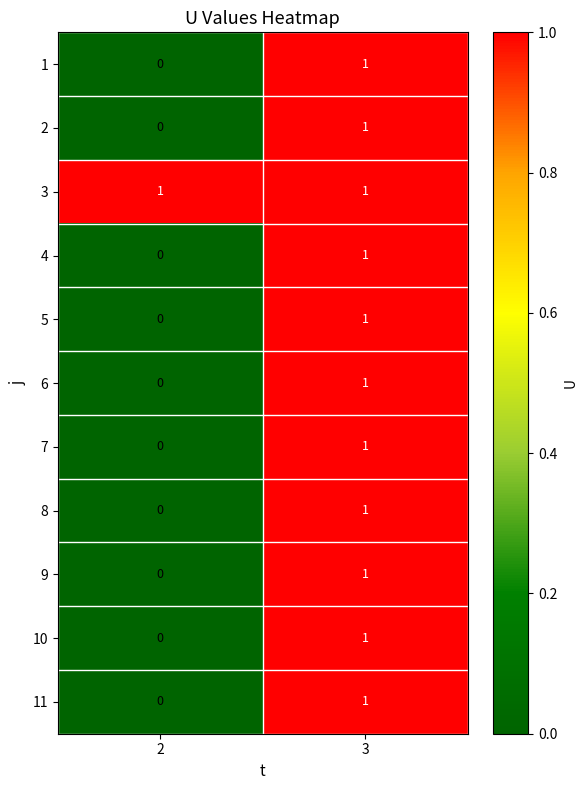

Rank the categories by 11 value from lowest to highest.

2, 3